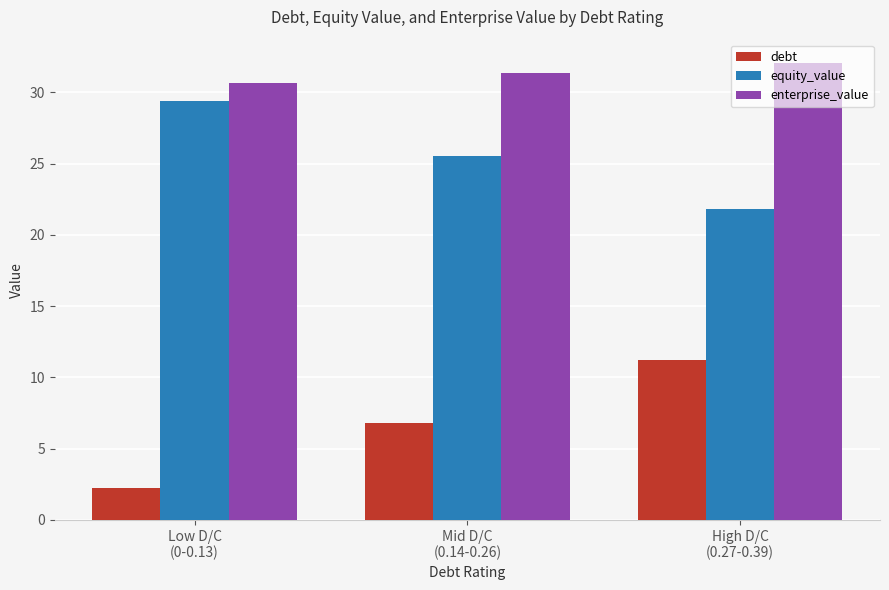

What is the approximate value of debt at Low D/C
(0-0.13)?

2.2